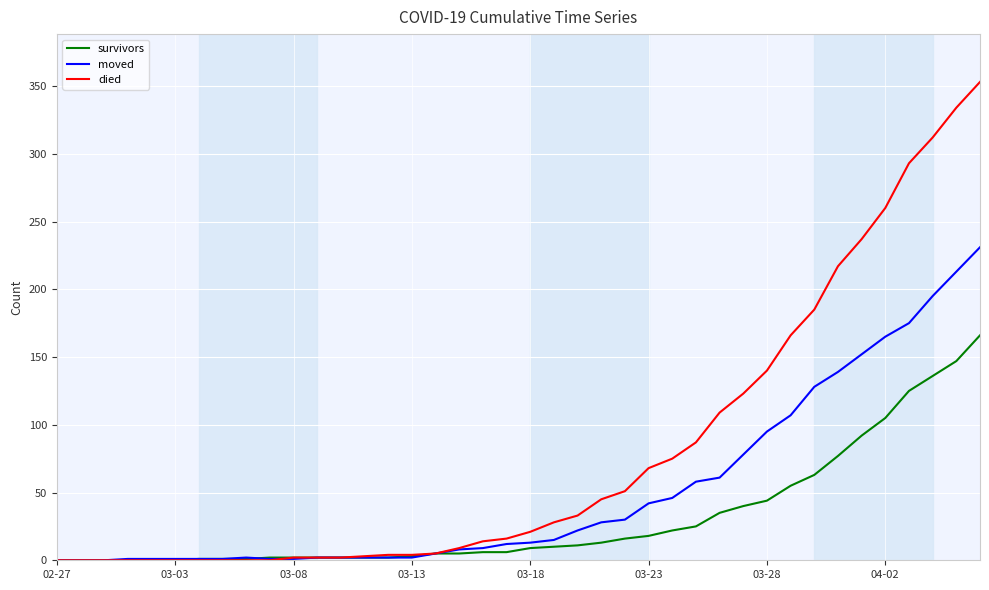

Which series has the largest total across all categories?

died